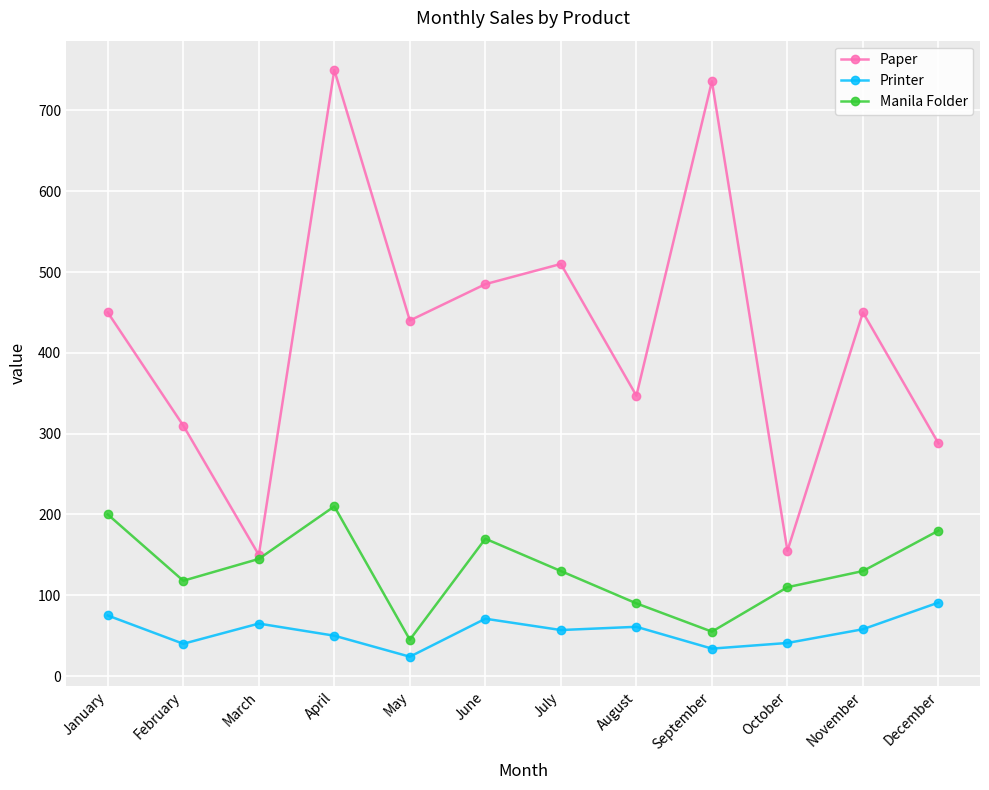

Does the chart have visible grid lines?

Yes